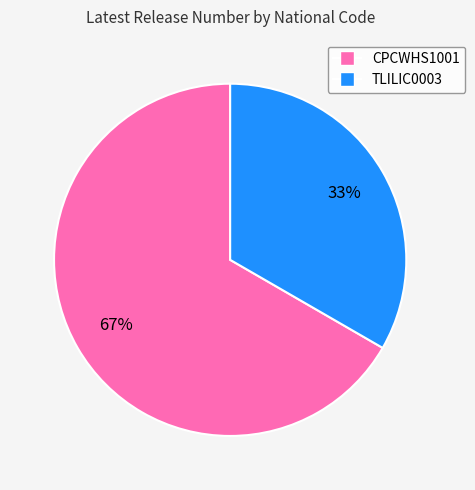

What is the ratio of the value at CPCWHS1001 to the value at TLILIC0003?

2.0